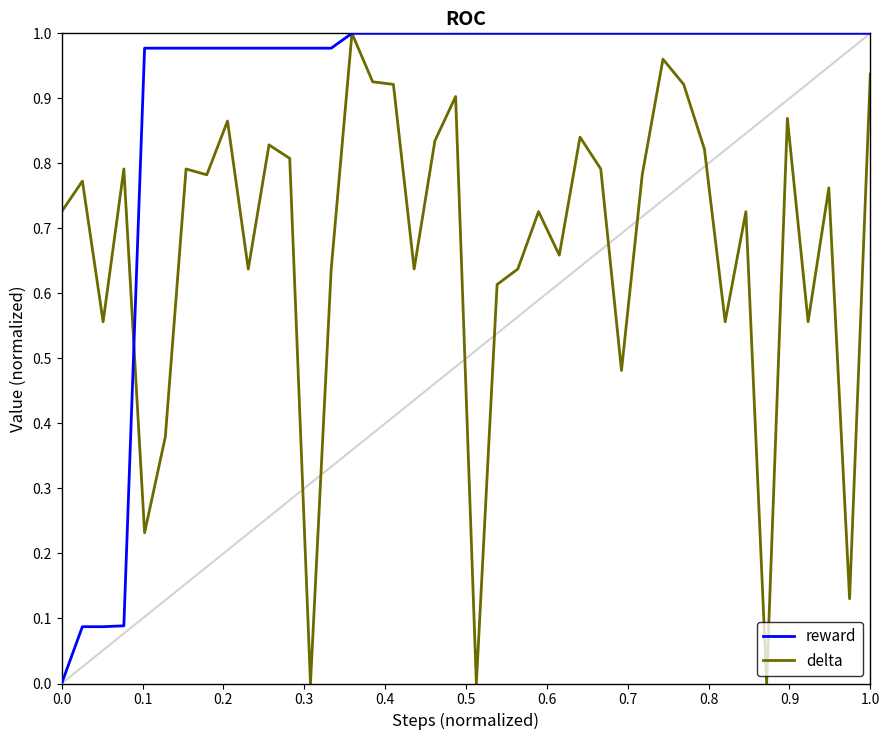

What are all the series names shown in the legend?

reward, delta